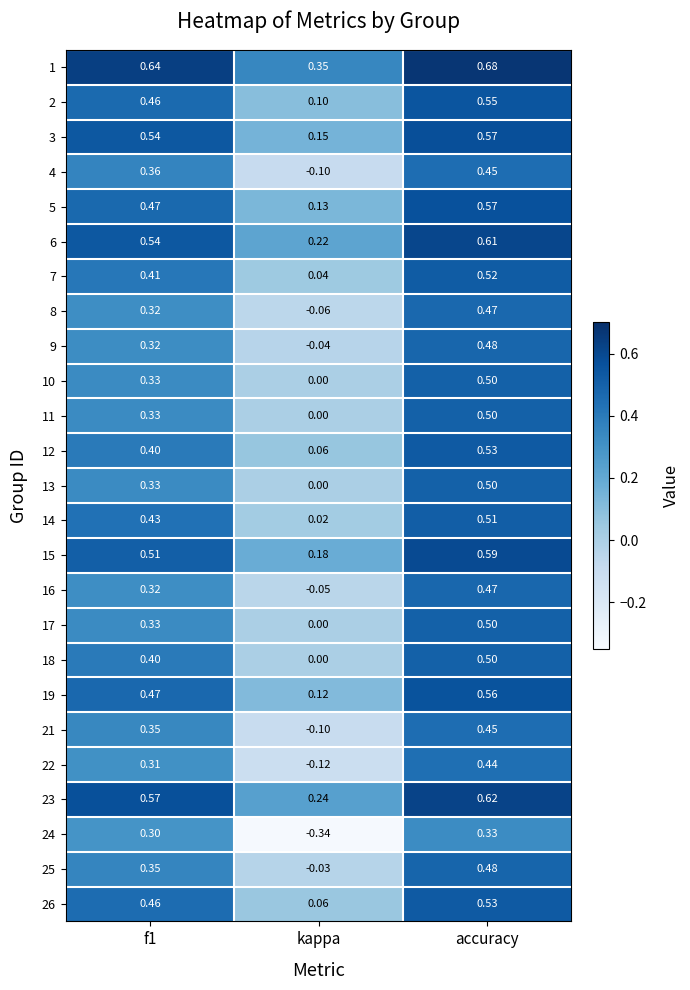

Which series has the largest total across all categories?

1